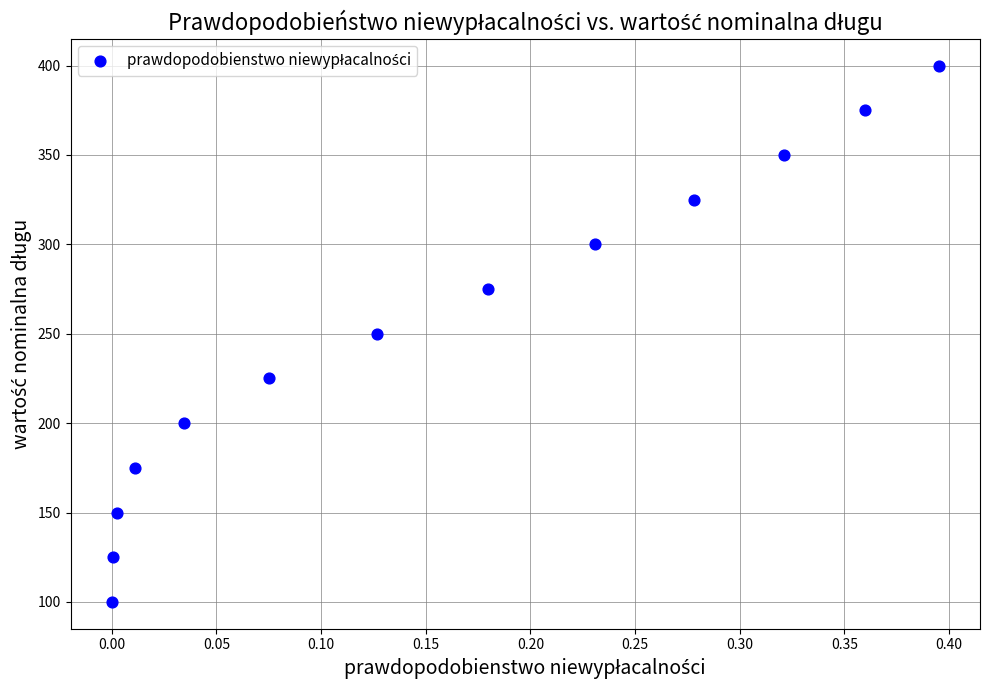

What is the range of Y values (max minus min)?

300